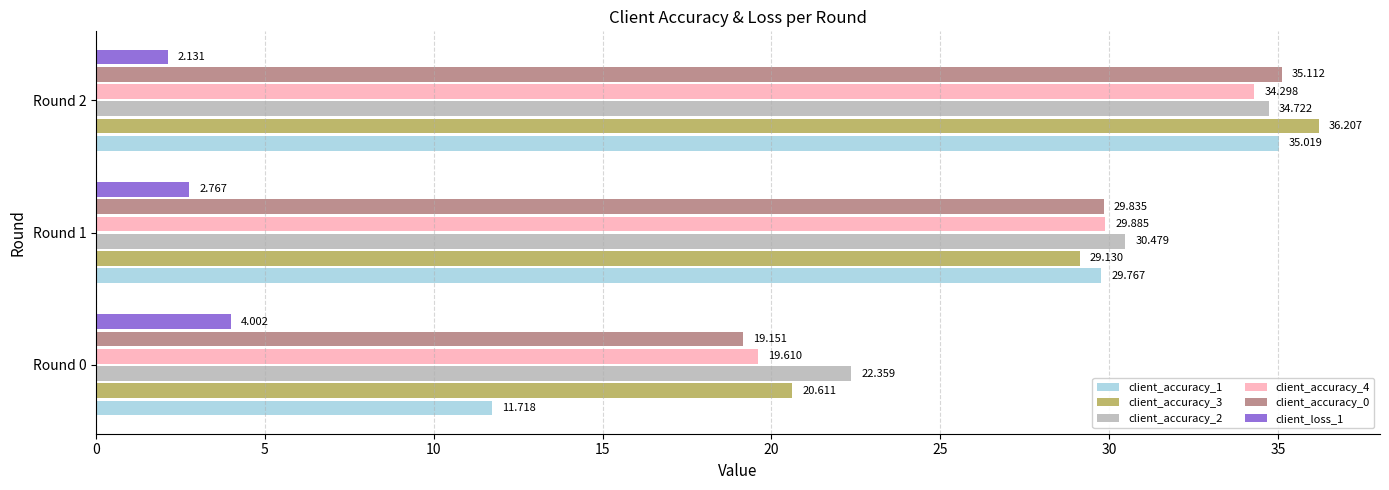

Is the value of client_accuracy_0 at Round 1 greater than the value of client_loss_1 at Round 1?

Yes